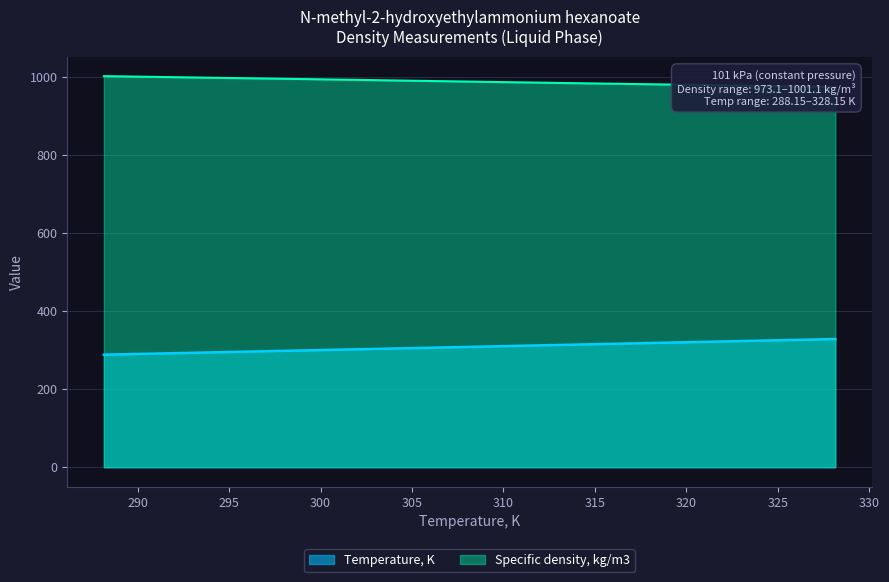

At which label does Specific density, kg/m3 first exceed 987?

288.15